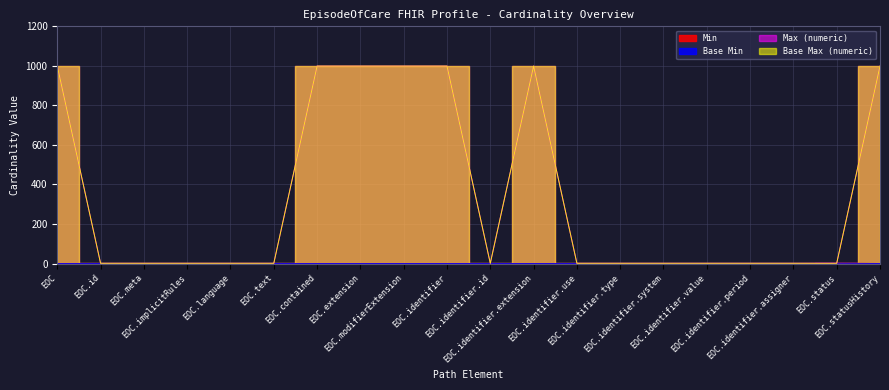

Where is the first local minimum for Max (numeric)?

EOC.identifier.id